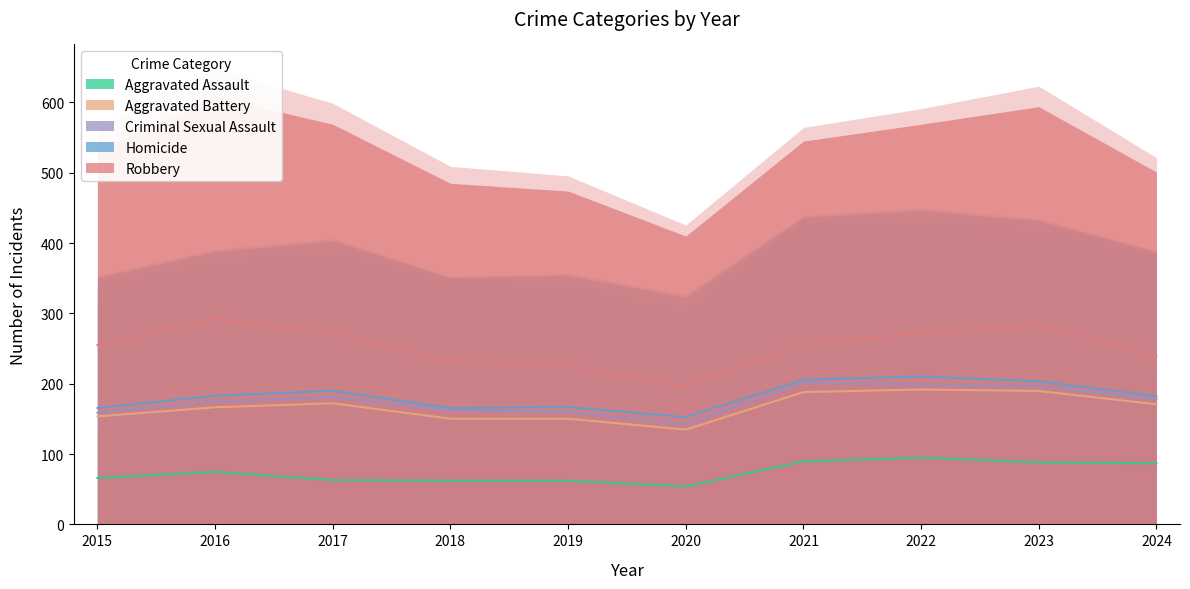

The value of Aggravated Battery at 2023 is 100. True or false?

False